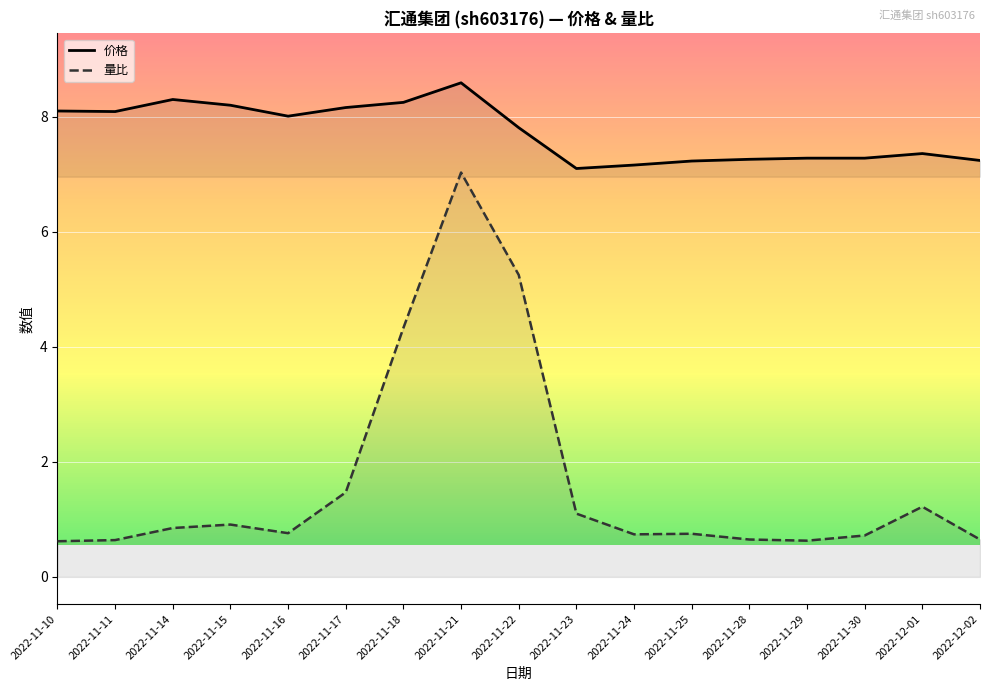

What is the sum of the 价格 values at 2022-11-24 and 2022-11-21?

15.8